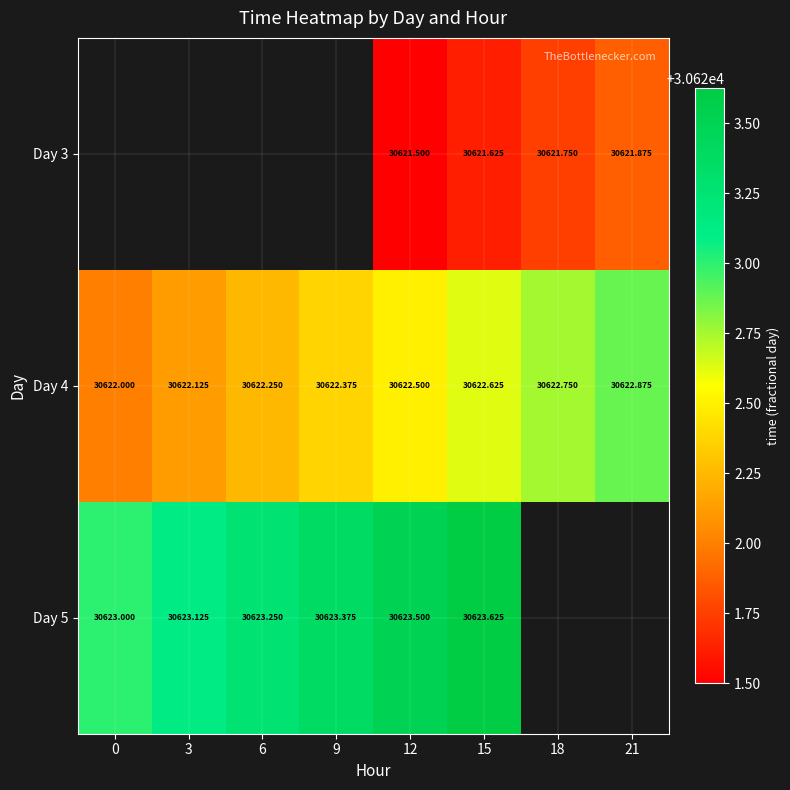

At which category is the sum across all series the highest?

15